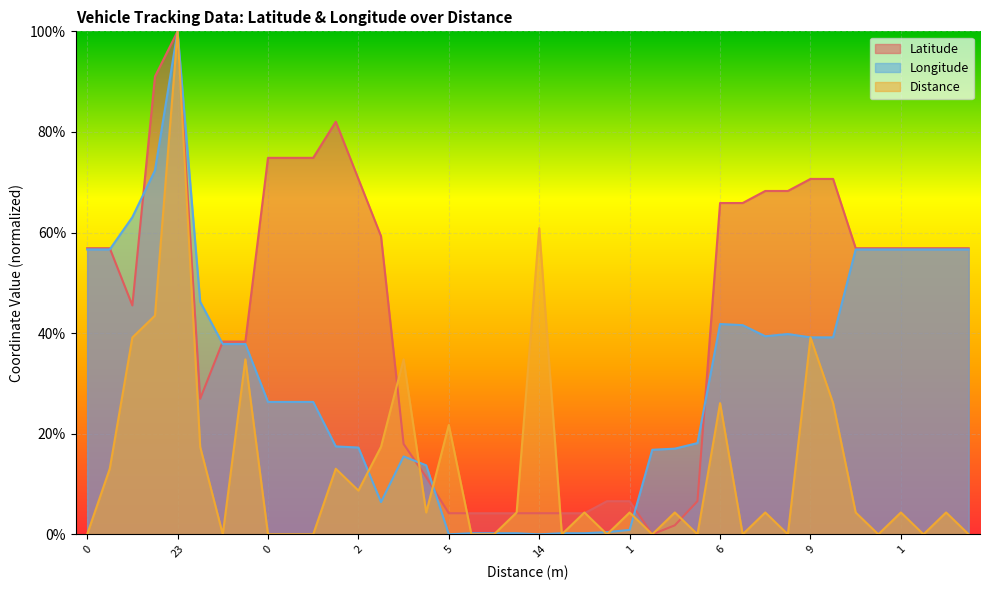

Reading right to left, list all the values displayed in this chart.

Cumulative Distance: 0.0	0.0	0.0	0.0	0.0	0.0	0.3	0.4	0.0	0.0	0.0	0.3	0.0	0.0	0.0	0.0	0.0	0.0	0.0	0.6	0.0	0.0	0.0	0.2	0.0	0.3	0.2	0.1	0.1	0.0	0.0	0.0	0.3	0.0	0.2	1.0	0.4	0.4	0.1	0.0
Longitude: 0.6	0.6	0.6	0.6	0.6	0.6	0.4	0.4	0.4	0.4	0.4	0.4	0.2	0.2	0.2	0.0	0.0	0.0	0.0	0.0	0.0	0.0	0.0	0.0	0.1	0.2	0.1	0.2	0.2	0.3	0.3	0.3	0.4	0.4	0.5	1.0	0.7	0.6	0.6	0.6
Latitude: 0.6	0.6	0.6	0.6	0.6	0.6	0.7	0.7	0.7	0.7	0.7	0.7	0.1	0.0	0.0	0.1	0.1	0.0	0.0	0.0	0.0	0.0	0.0	0.0	0.1	0.2	0.6	0.7	0.8	0.7	0.7	0.7	0.4	0.4	0.3	1.0	0.9	0.5	0.6	0.6